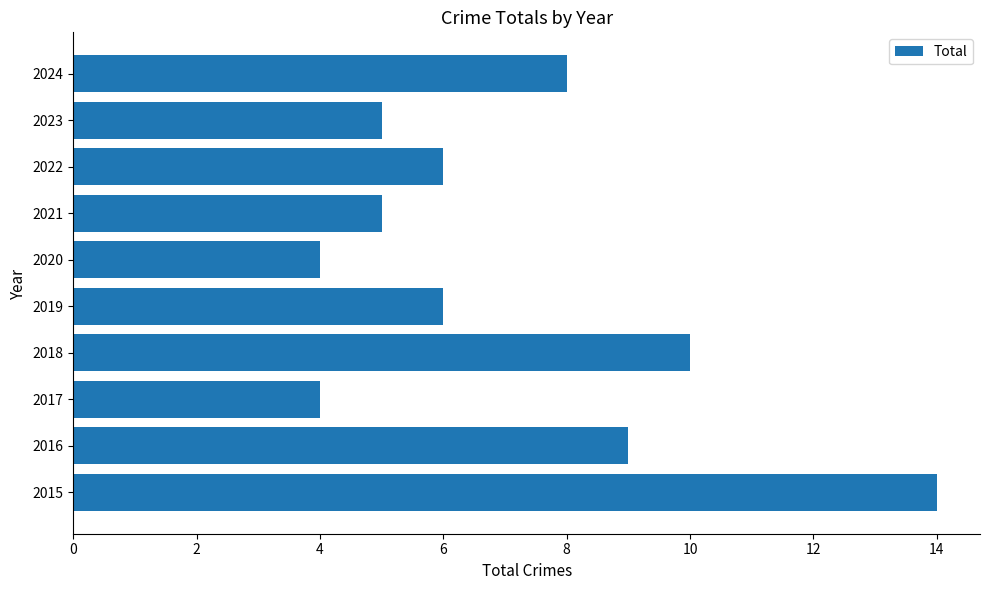

Reading bottom to top, list all the values displayed in this chart.

14	9	4	10	6	4	5	6	5	8